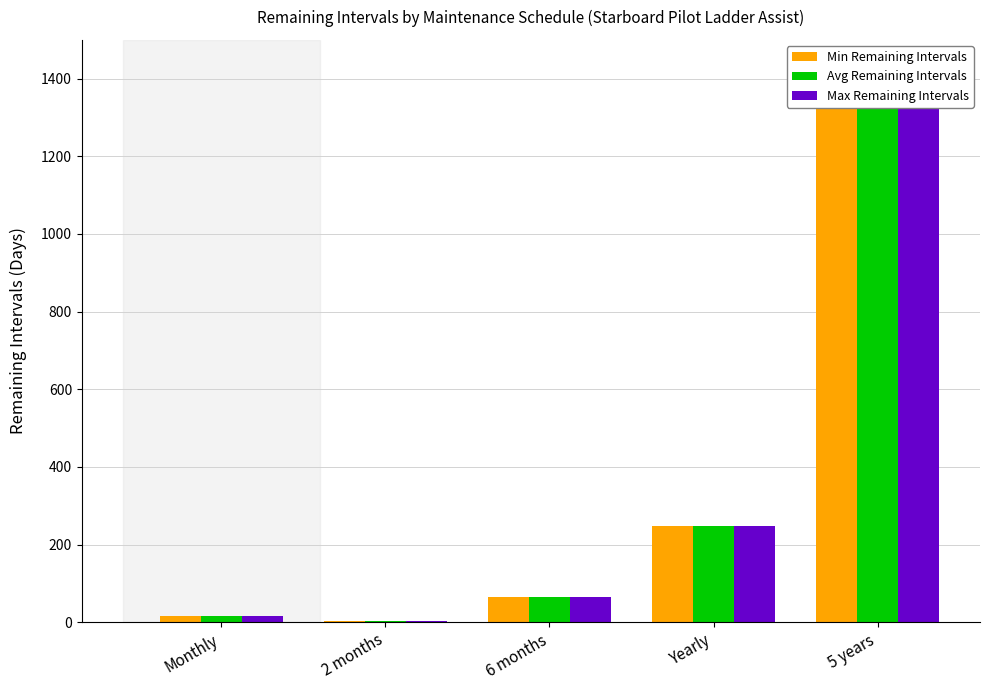

What is the sum of all Avg Remaining Intervals values?

1676